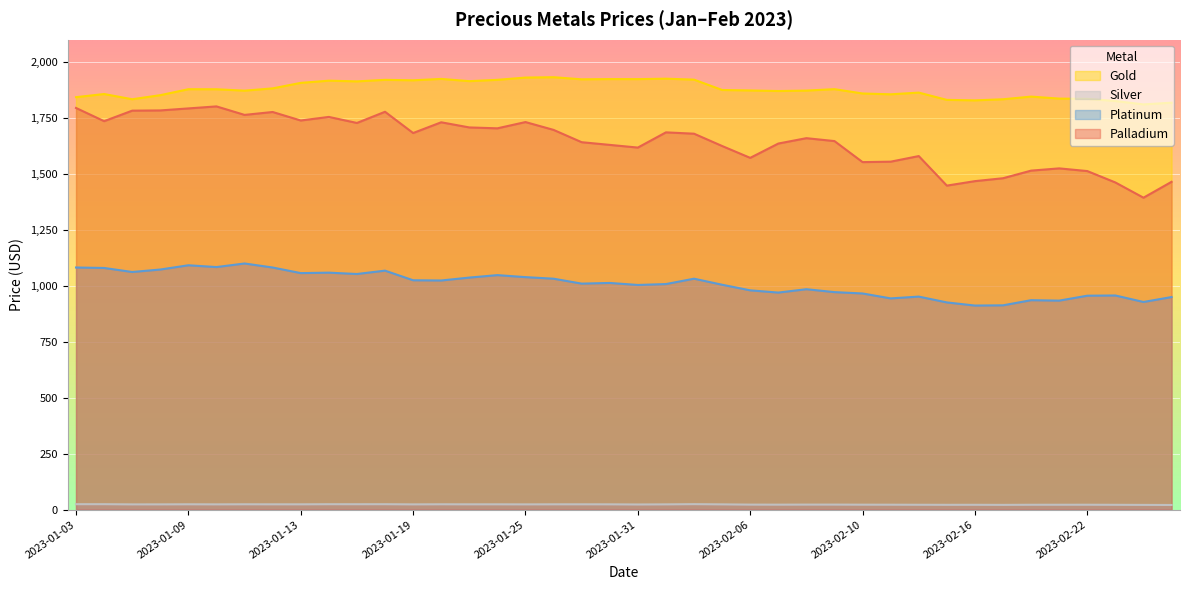

What is the approximate value of Gold at 2023-01-20?

1924.9